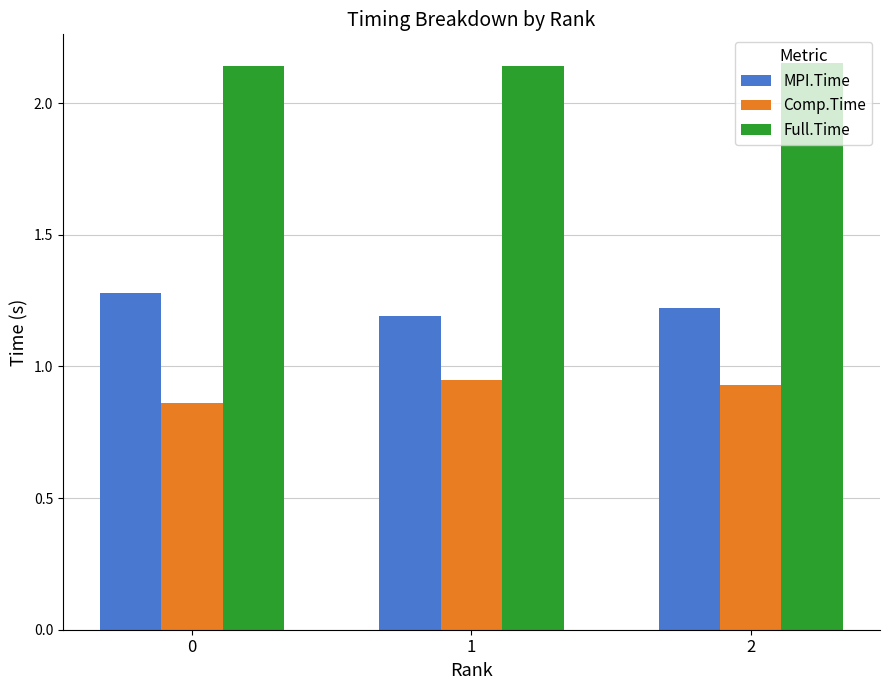

What is the total value across all series at 1?

4.3